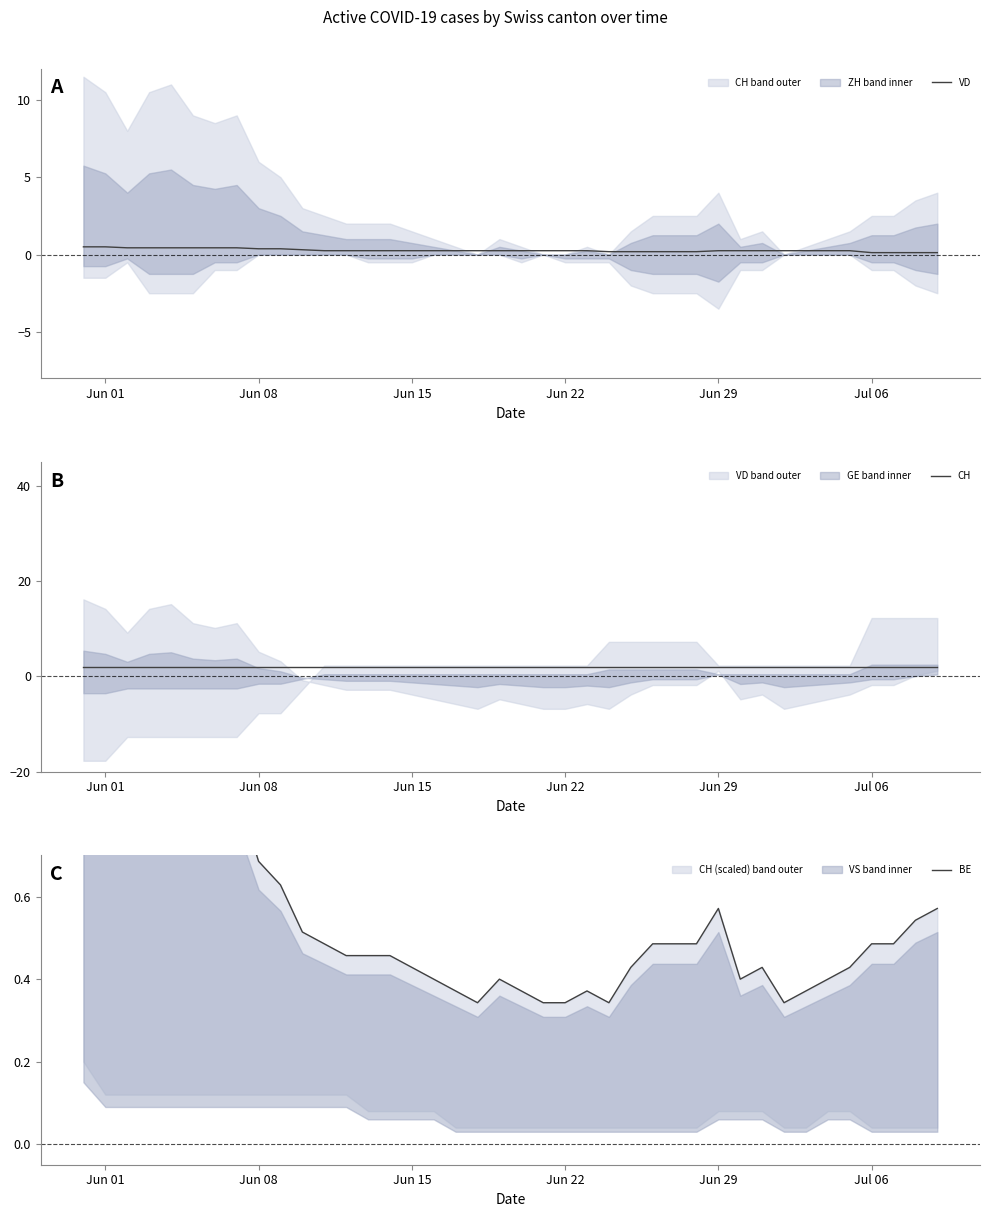

Is it true that CH equals 2.0 at Jun 08?

True